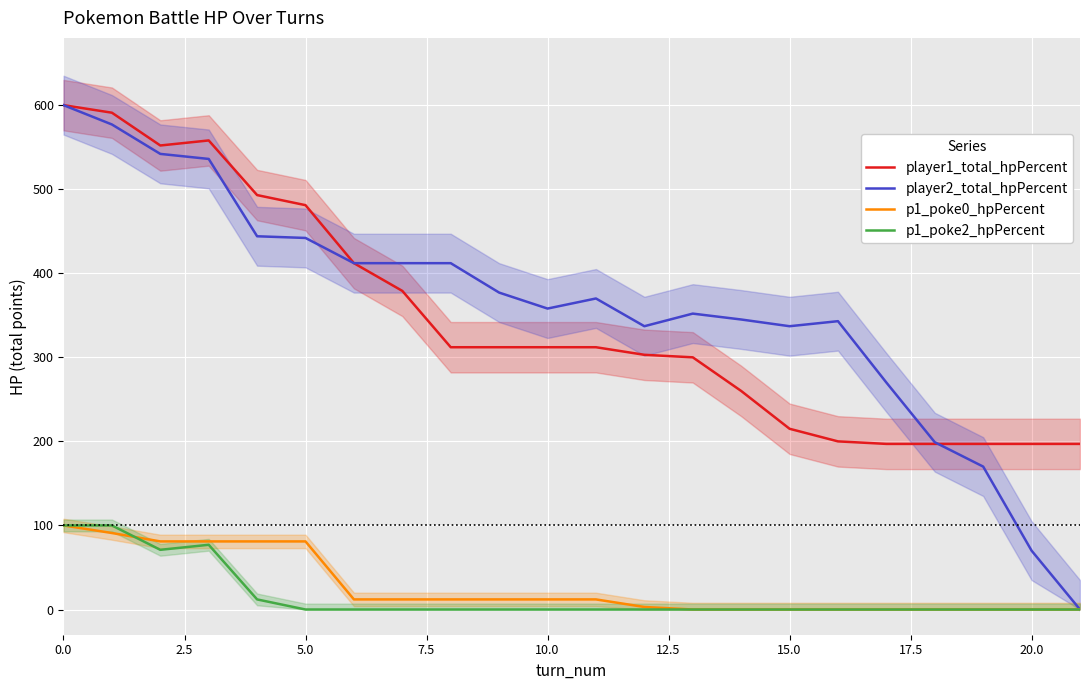

True or false: player1_total_hpPercent and p1_poke0_hpPercent intersect in this chart.

False